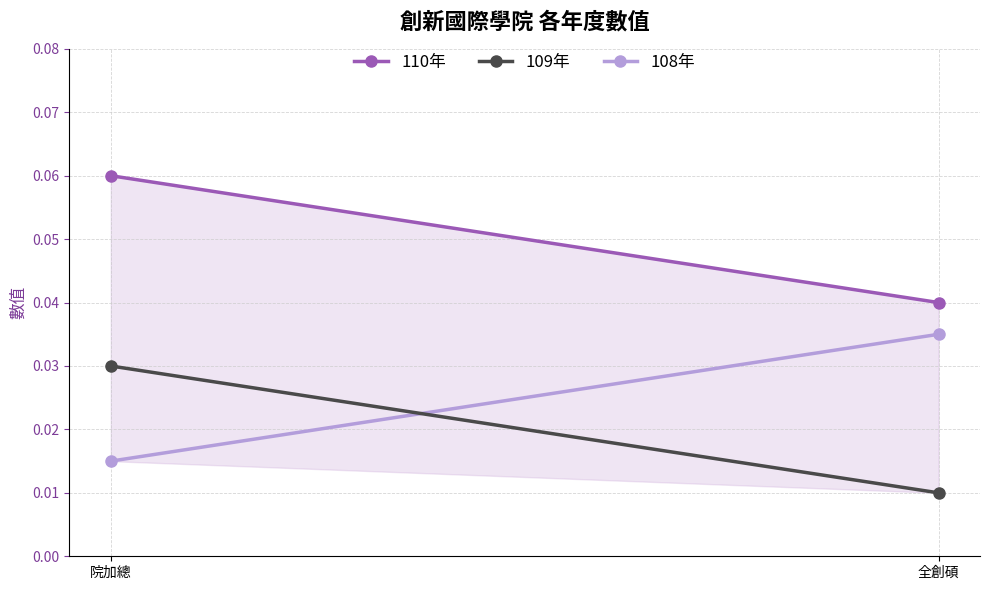

Reading left to right, extract all data points from this chart.

110年: 院加總=0.1	全創碩=0.0
109年: 院加總=0.0	全創碩=0.0
108年: 院加總=0.0	全創碩=0.0